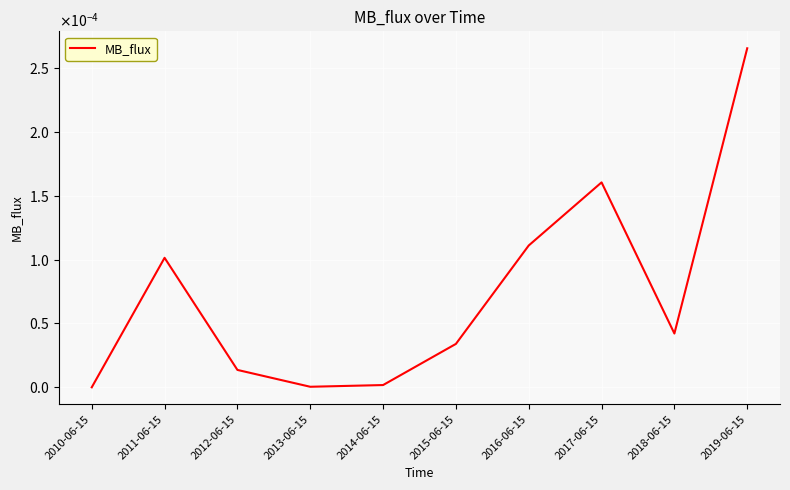

Is this an area chart (filled region under the line)?

No